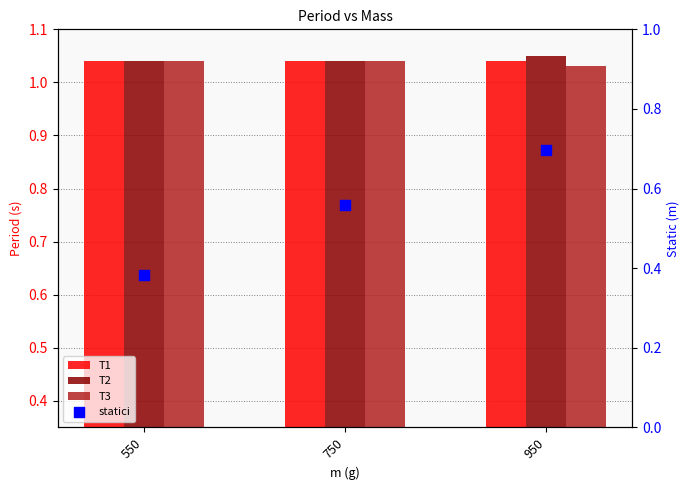

Which series reaches the minimum Y coordinate?

statici